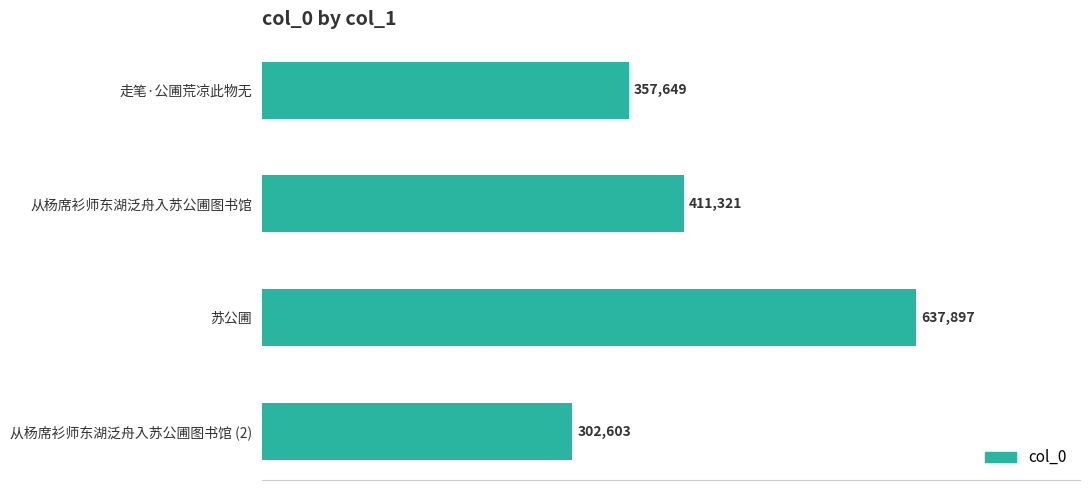

List the labels in order of value, largest first.

苏公圃, 从杨席衫师东湖泛舟入苏公圃图书馆, 走笔·公圃荒凉此物无, 从杨席衫师东湖泛舟入苏公圃图书馆 (2)